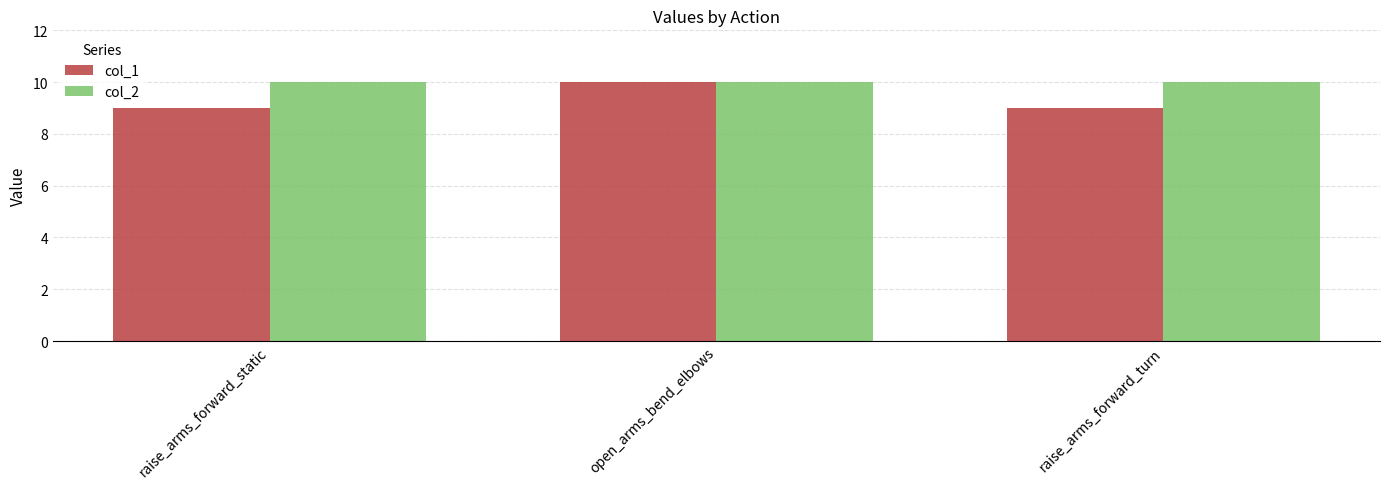

Reading left to right, what are all the values shown in this chart?

col_1: 9	10	9
col_2: 10	10	10